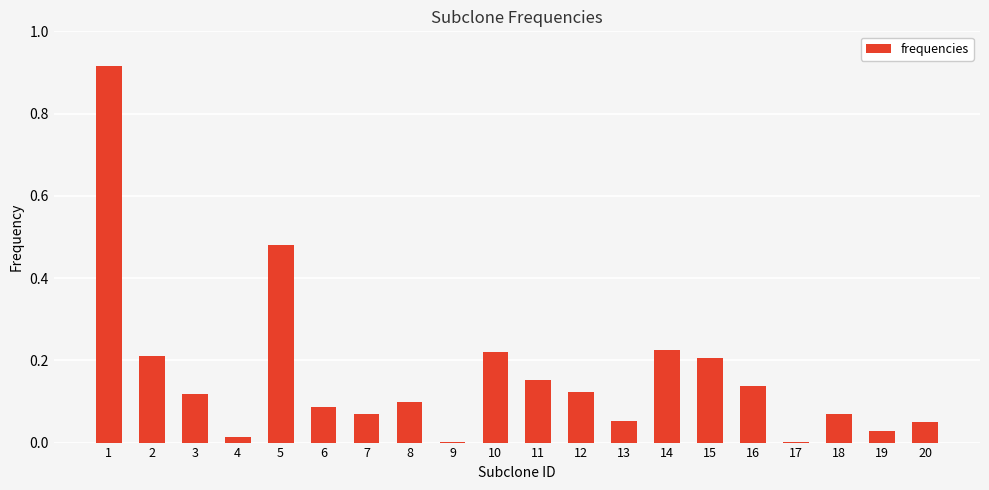

What is the sum of the values at 18 and 15?

0.3